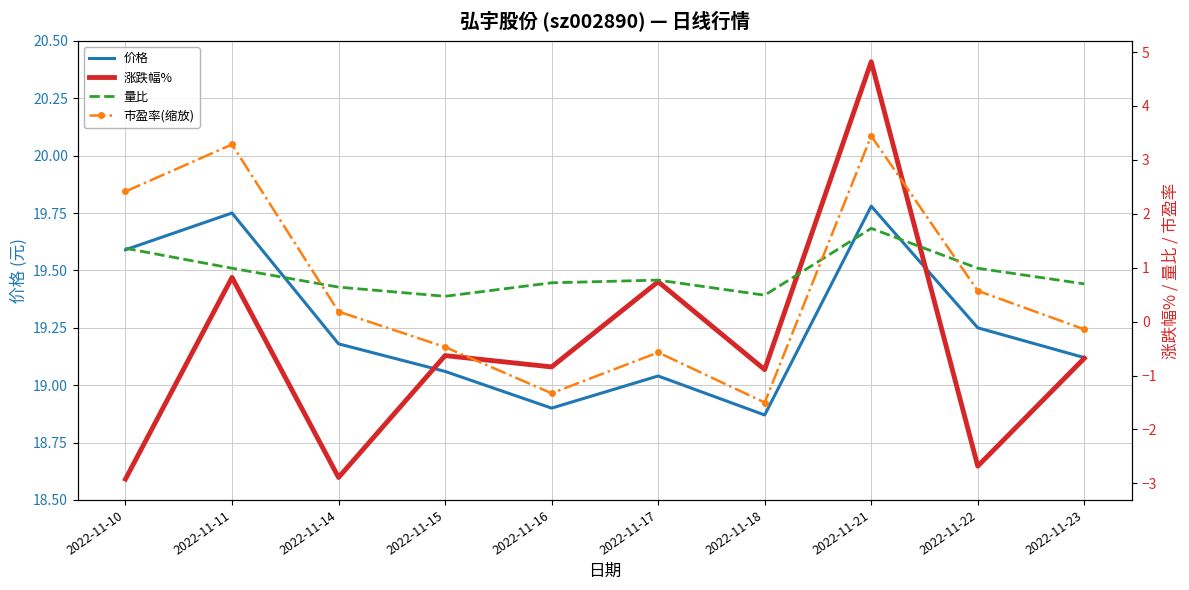

Reading left to right, transcribe all the data shown in this chart.

价格: 19.6	19.8	19.2	19.1	18.9	19.0	18.9	19.8	19.2	19.1
涨跌幅%: -2.9	0.8	-2.9	-0.6	-0.8	0.7	-0.9	4.8	-2.7	-0.7
量比: 1.4	1.0	0.6	0.5	0.7	0.8	0.5	1.7	1.0	0.7
市盈率(缩放): 2.4	3.3	0.2	-0.5	-1.3	-0.6	-1.5	3.4	0.6	-0.1